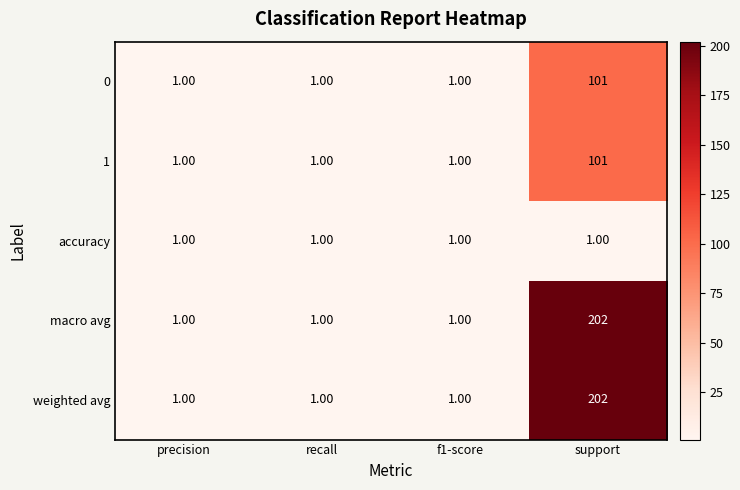

What is the difference between the maximum and minimum values in the weighted avg series?

201